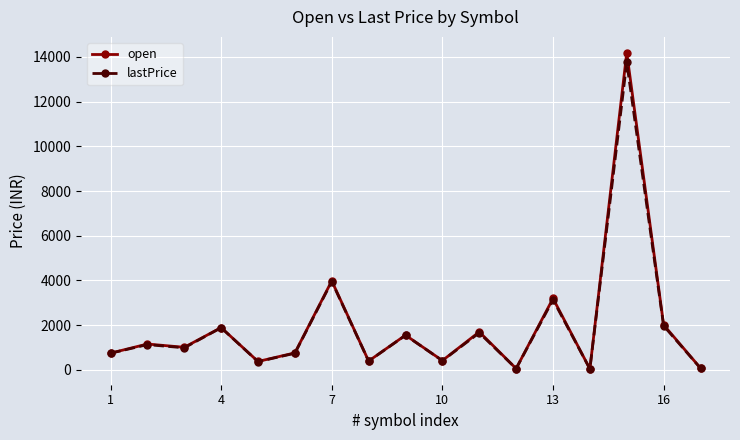

True or false: lastPrice has more than 0 points higher than both neighbors.

True